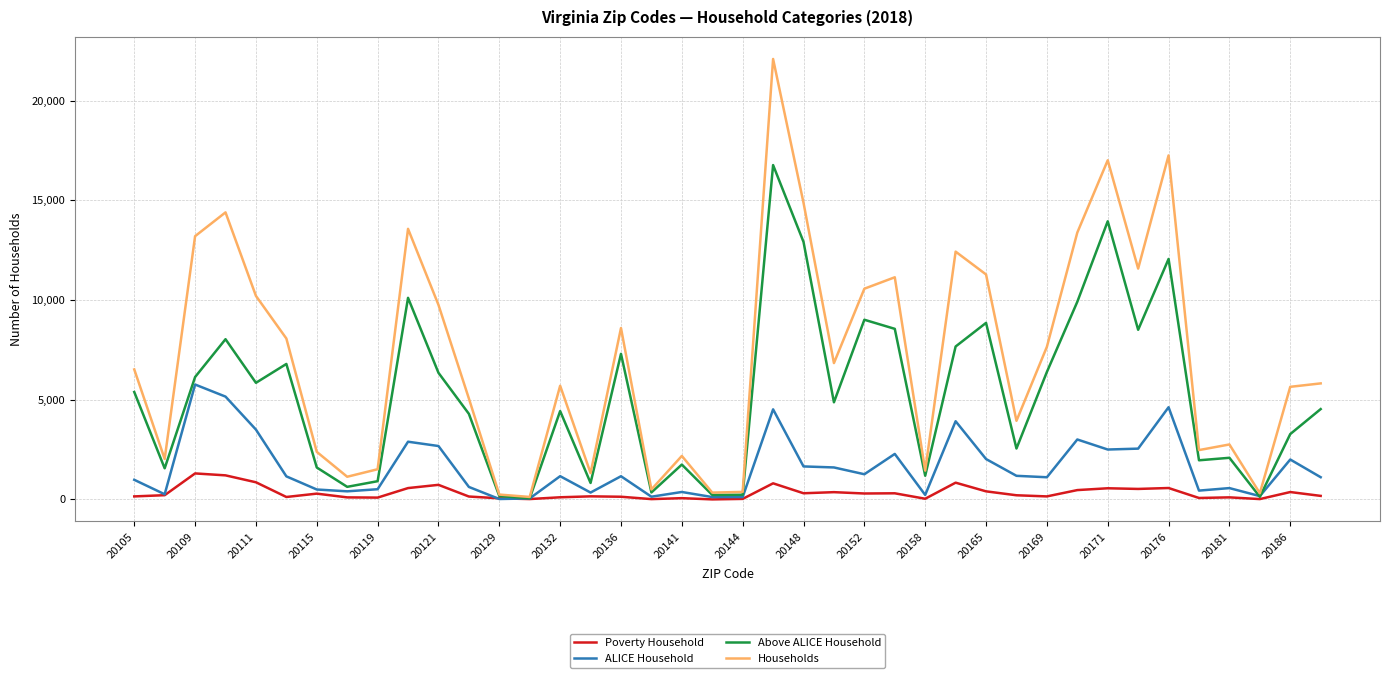

Which series has the largest range (max minus min)?

Households